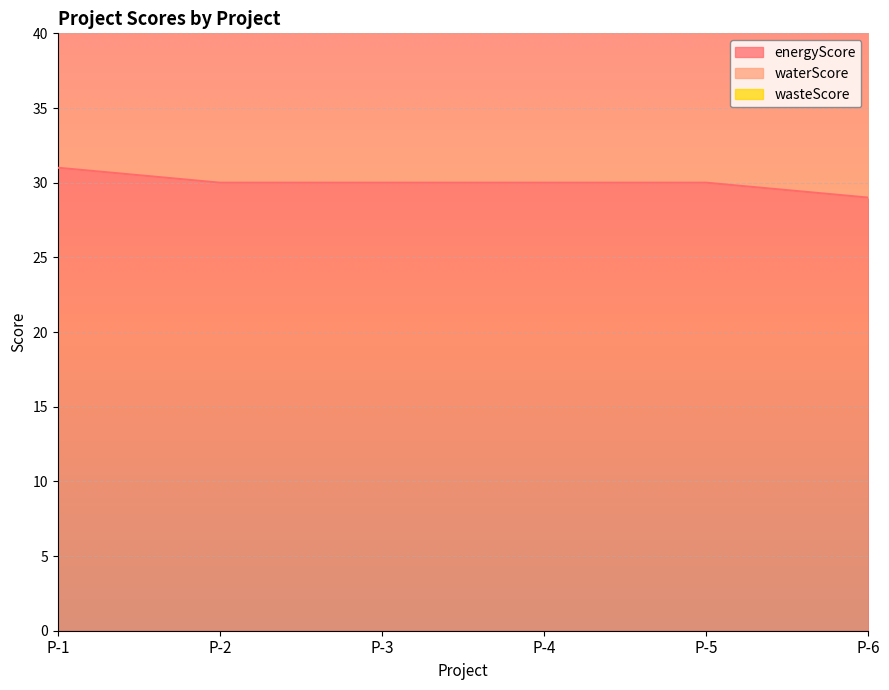

How many lines are shown in the chart?

3